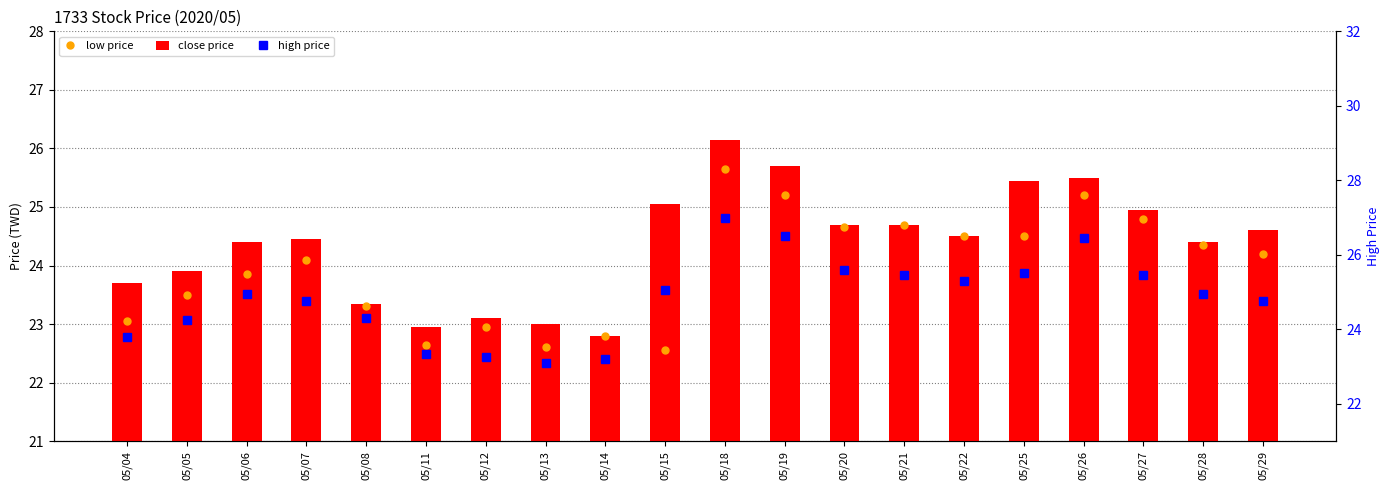

What is the difference between the second highest and minimum values in the low price series?

2.6